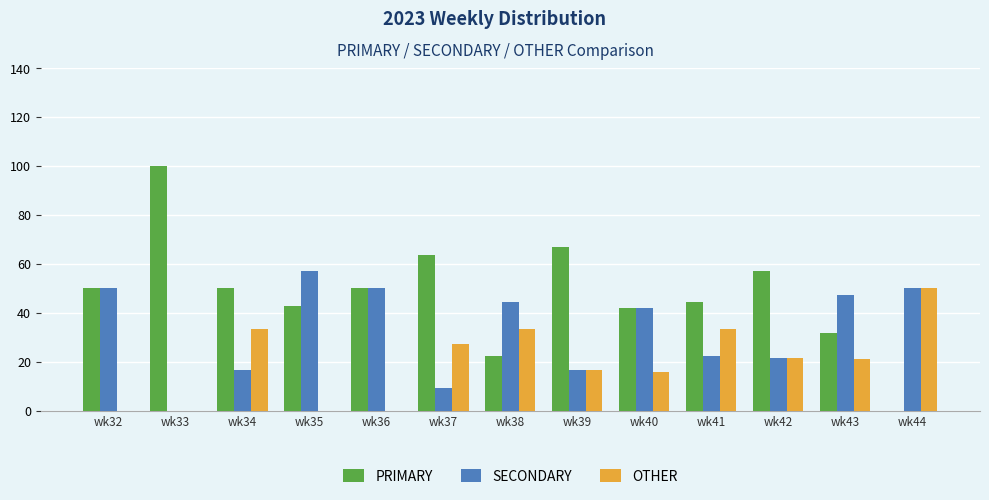

What value does the OTHER series have at wk40?

15.8